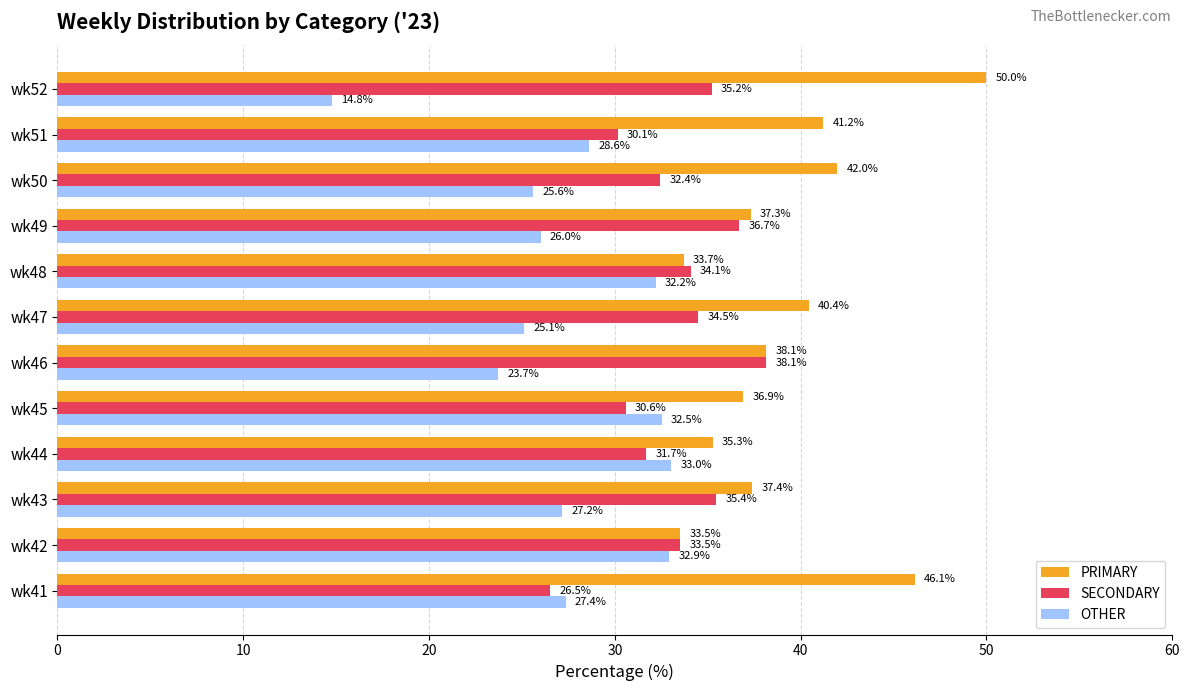

What is the minimum value shown in the chart?

14.8